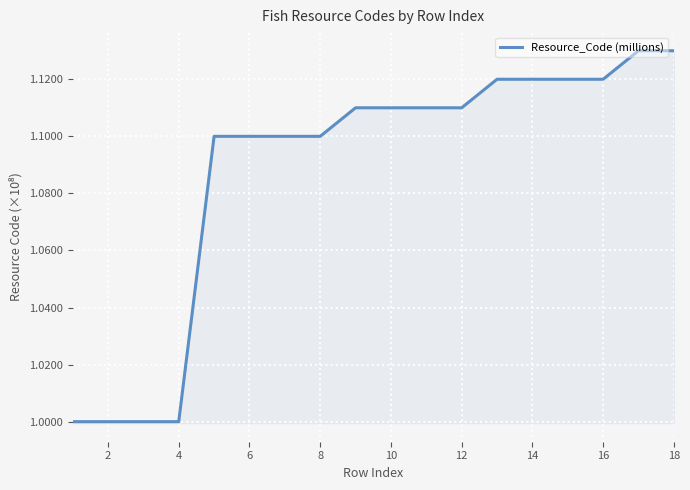

What is the smallest value displayed?

1.0